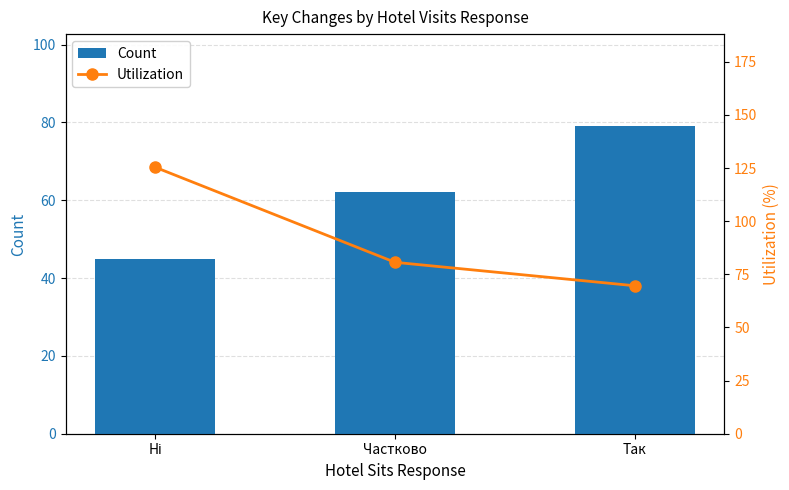

What is the label of the 2nd bar from the right?

Частково